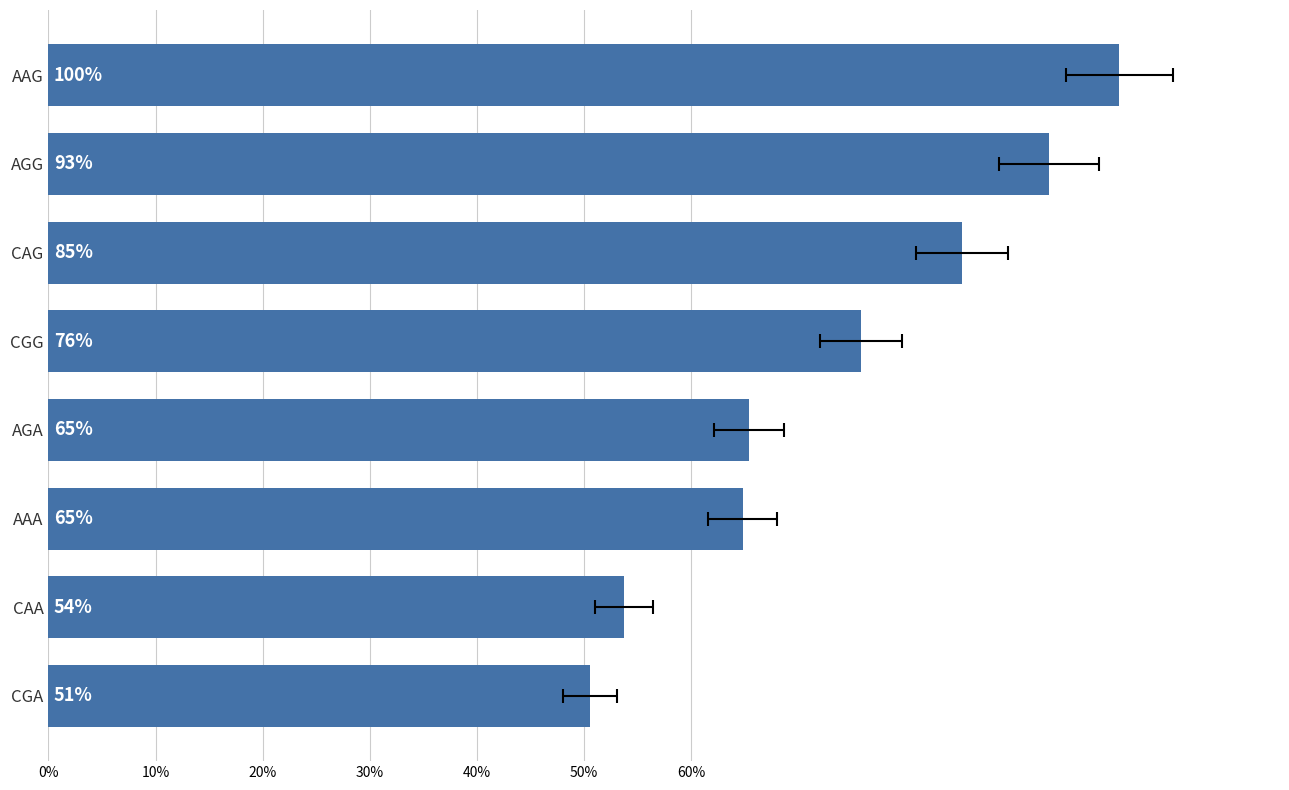

What is the difference between the maximum and minimum values?

0.5